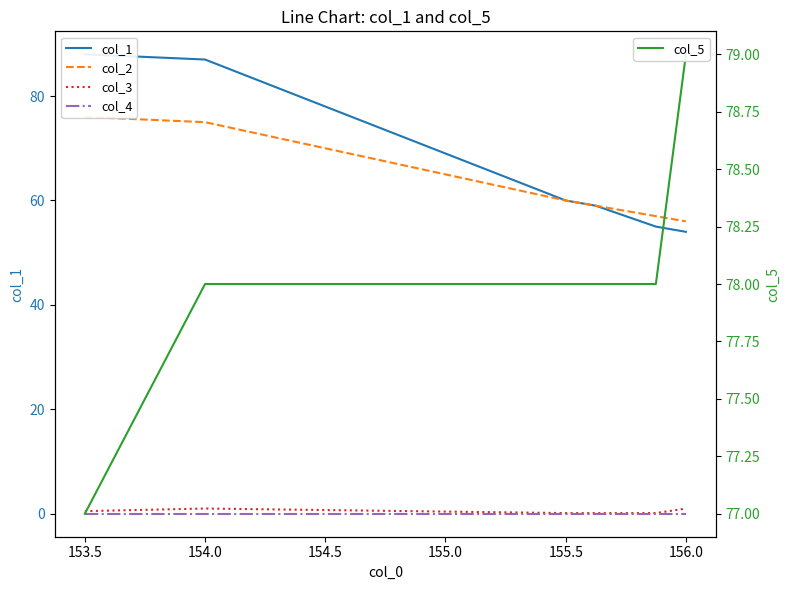

True or false: col_4 has a value of 0.0 at 155.5.

True